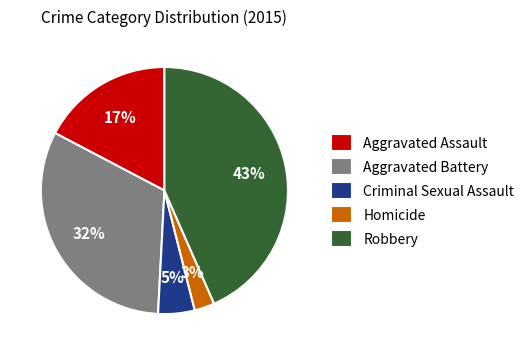

Is there any slice that represents more than half of the pie?

No